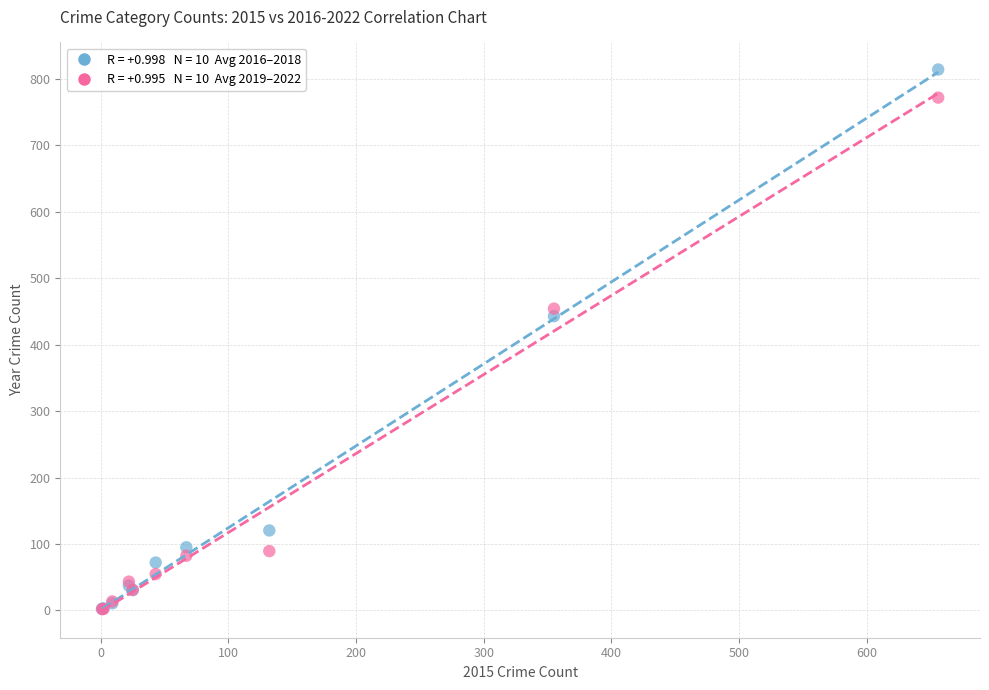

Across all series, what Y value is closest to 408?

443.0